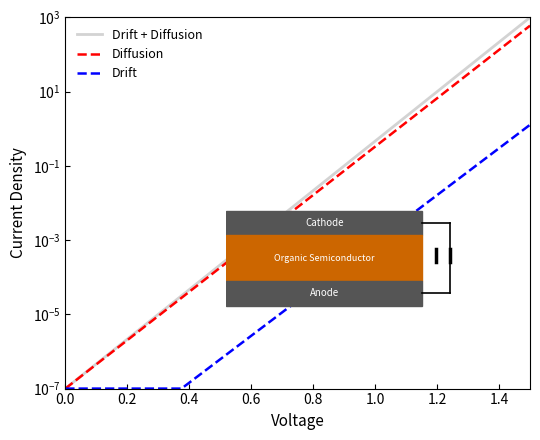

The value of Diffusion at 0.2 is 0.0. True or false?

True